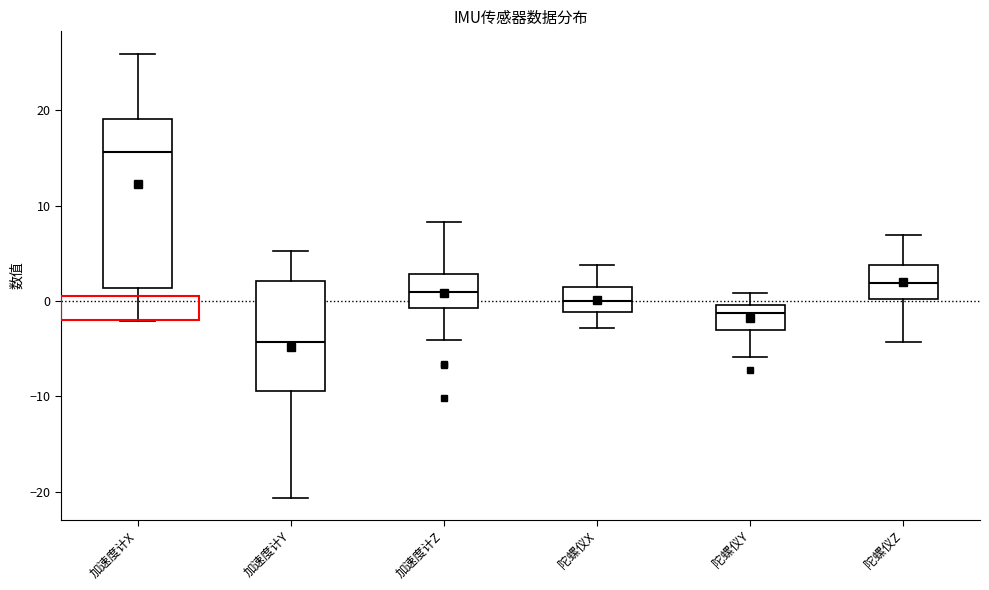

Reading left to right, read every box against the y-axis: the position of its median line, the range the box covers, and the ends of its whiskers. The values are not printed on the chart, so give them approximately, as read against the axis.

加速度计X: median 16, box 1 to 19, whiskers -2 to 26
加速度计Y: median -4, box -9 to 2, whiskers -21 to 5
加速度计Z: median 1, box -1 to 3, whiskers -4 to 8
陀螺仪X: median 0, box -1 to 1, whiskers -3 to 4
陀螺仪Y: median -1, box -3 to 0, whiskers -6 to 1
陀螺仪Z: median 2, box 0 to 4, whiskers -4 to 7